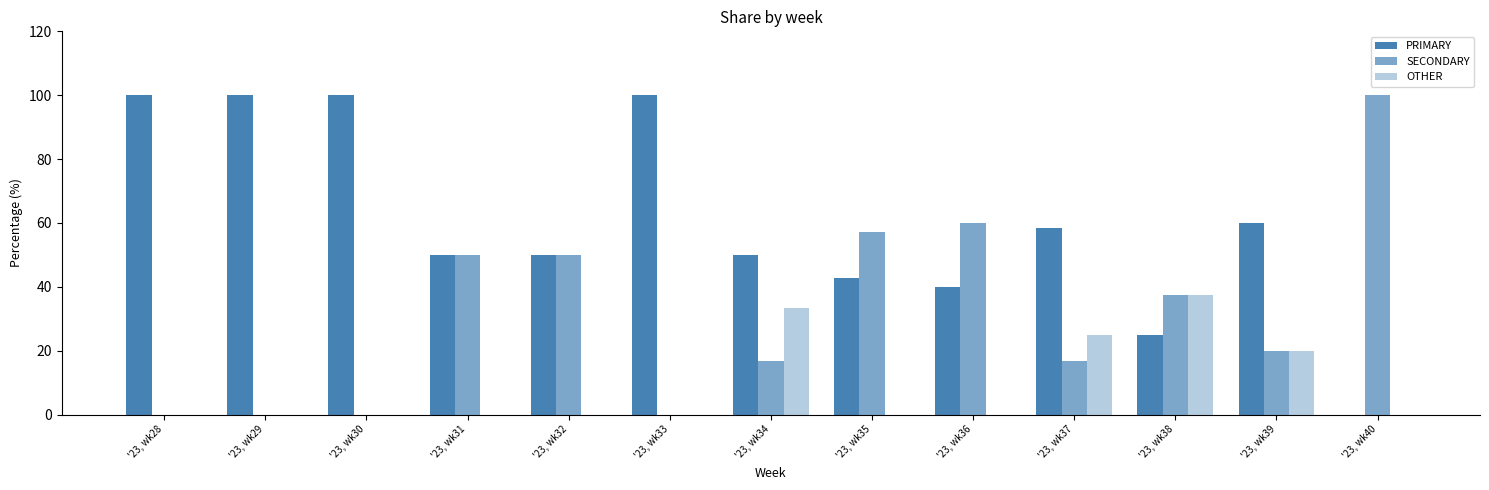

Count the number of categories in the chart.

13